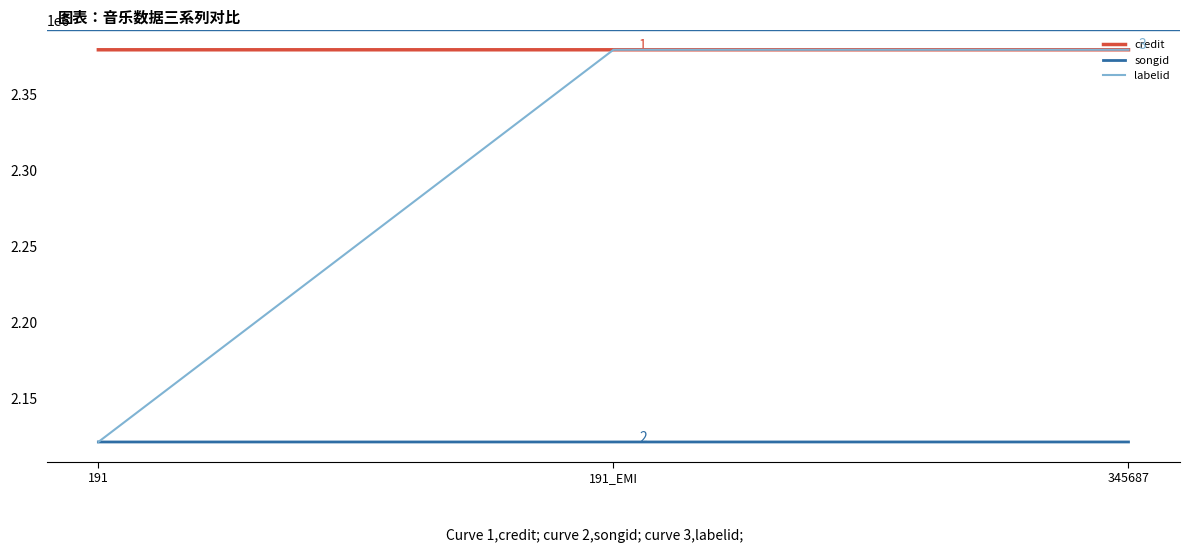

What is the minimum value shown in the chart?

3002